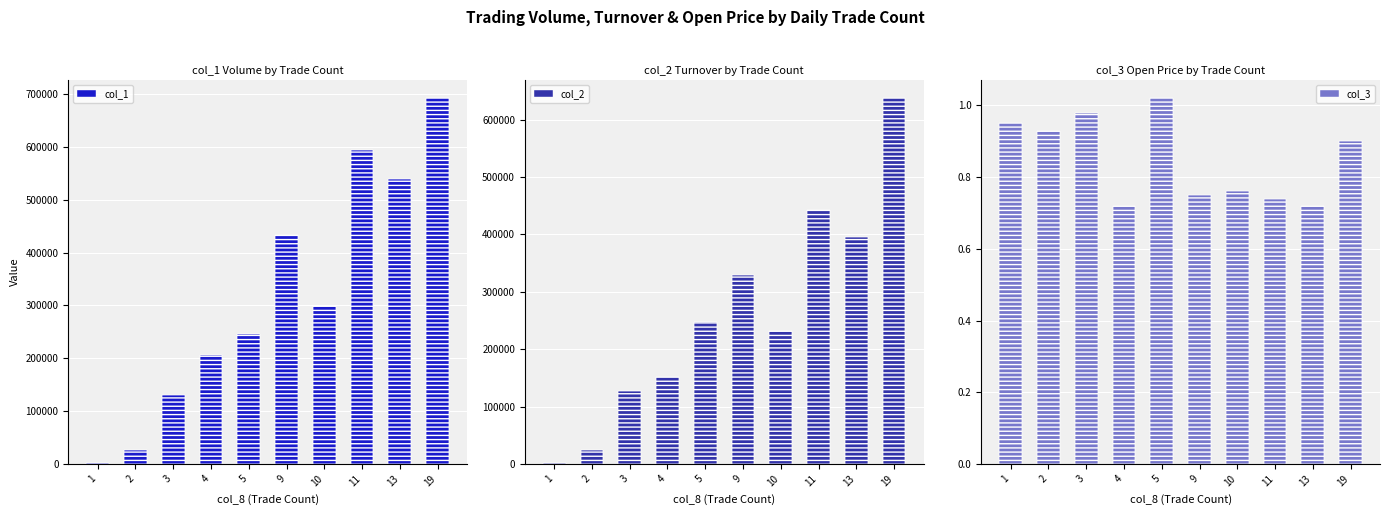

Rank the series by their maximum value, from highest to lowest.

col_1, col_2, col_3